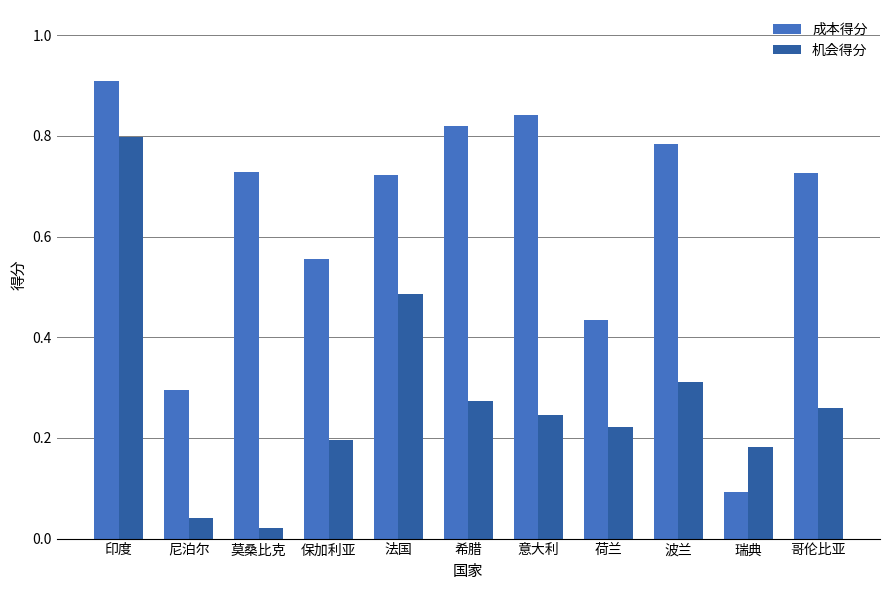

Between 荷兰 and 哥伦比亚, which series saw the biggest shift?

成本得分